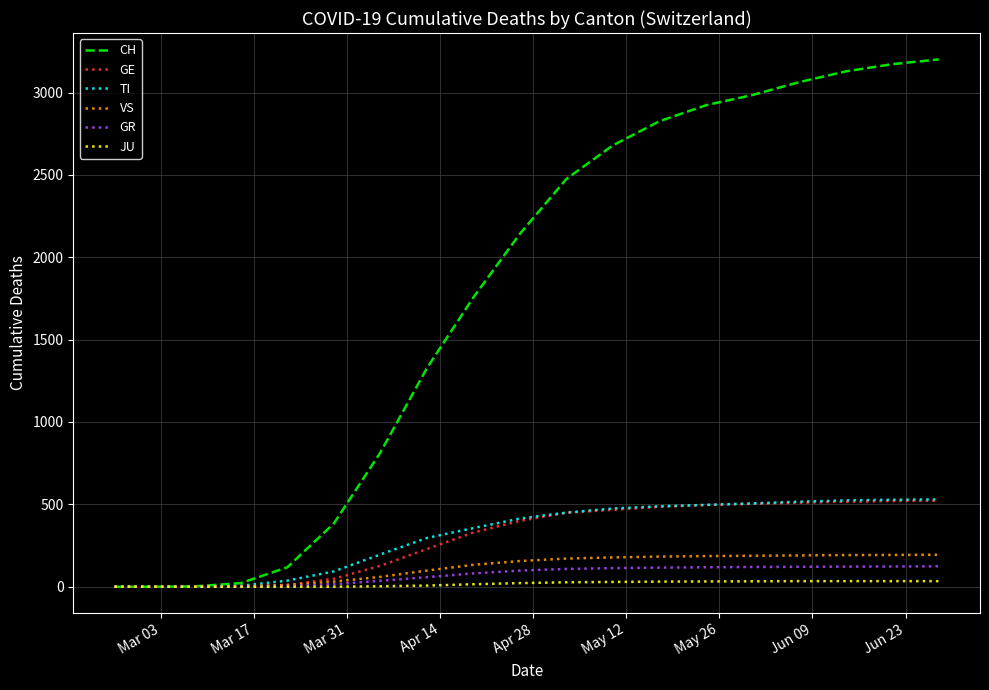

Which series has the largest total across all categories?

CH